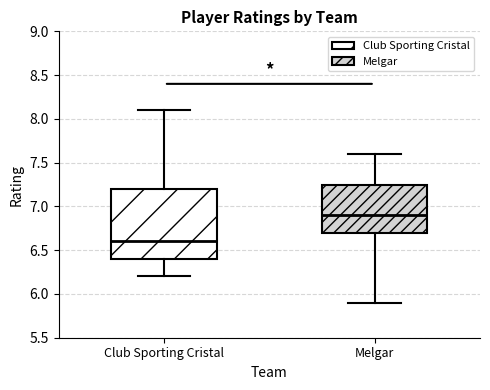

Which box's median line is the highest?

Melgar